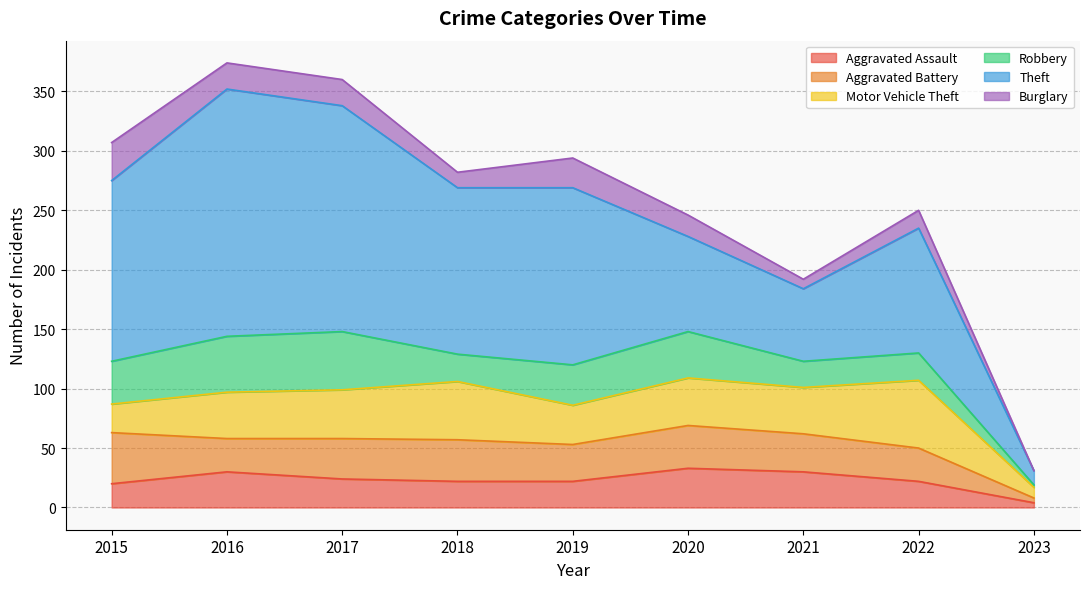

At which category is the sum across all series the highest?

2016